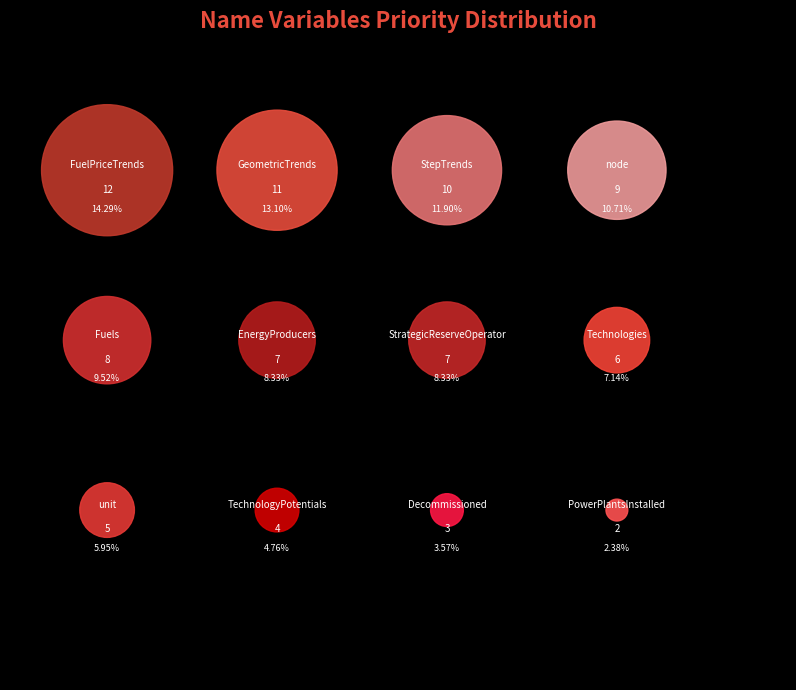

What is the change in value from GeometricTrends to unit?

-6